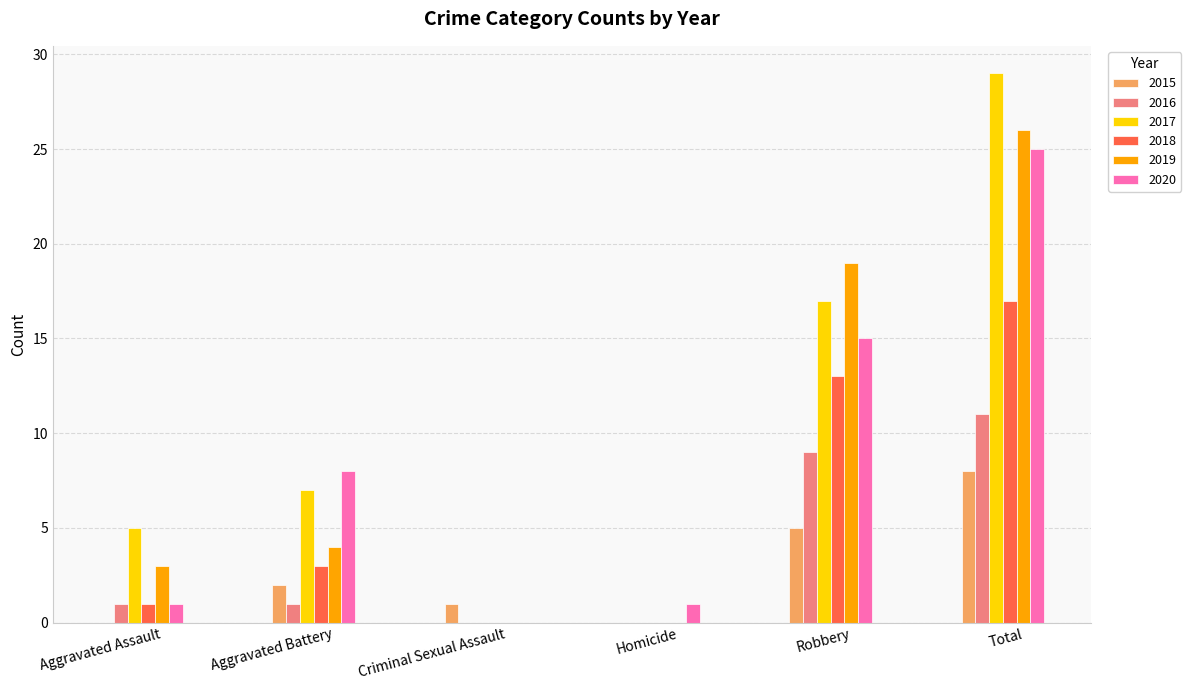

Count the number of data series in this chart.

6